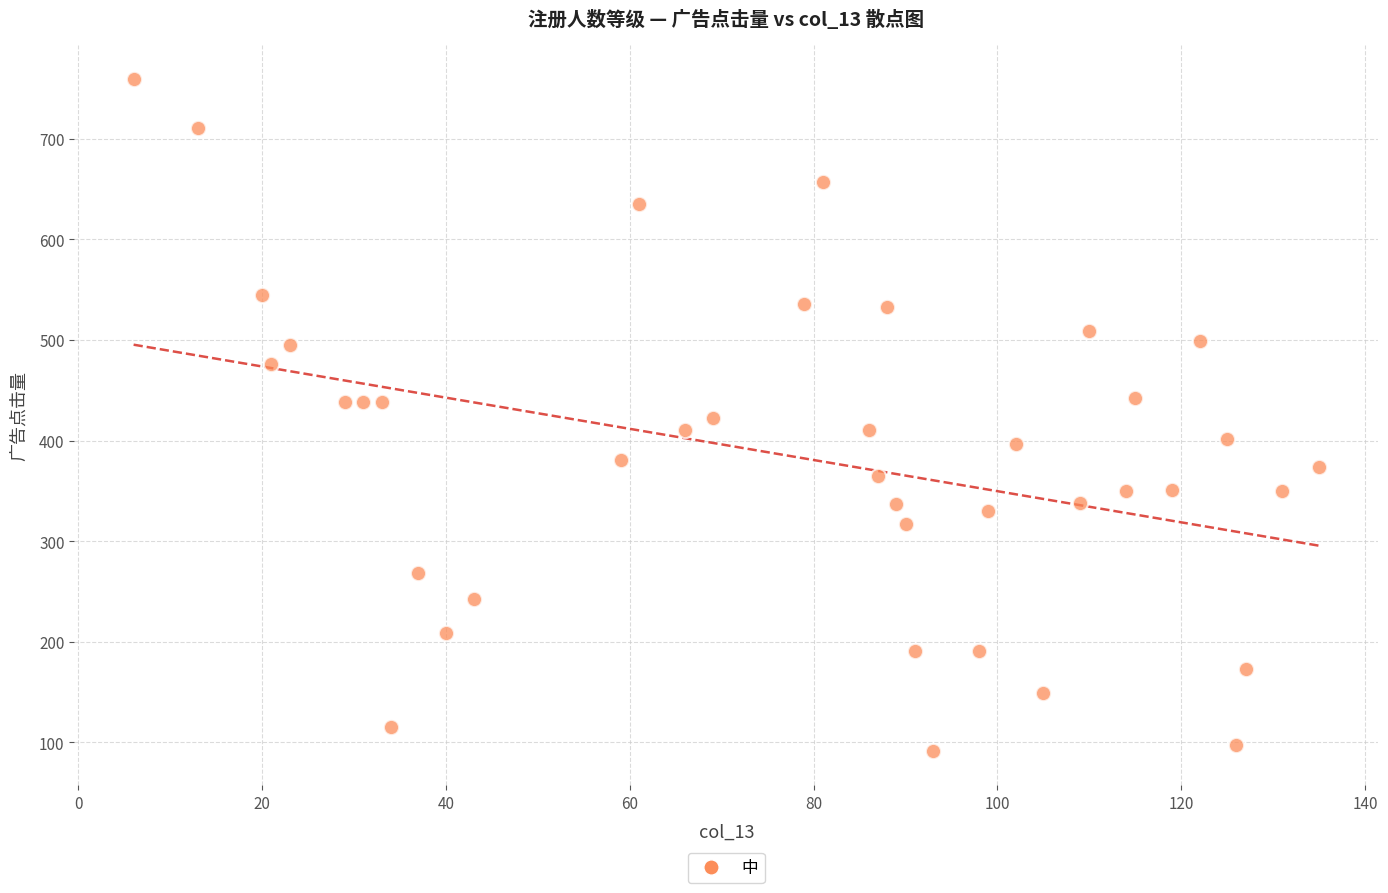

What is the range of Y values (max minus min)?

669